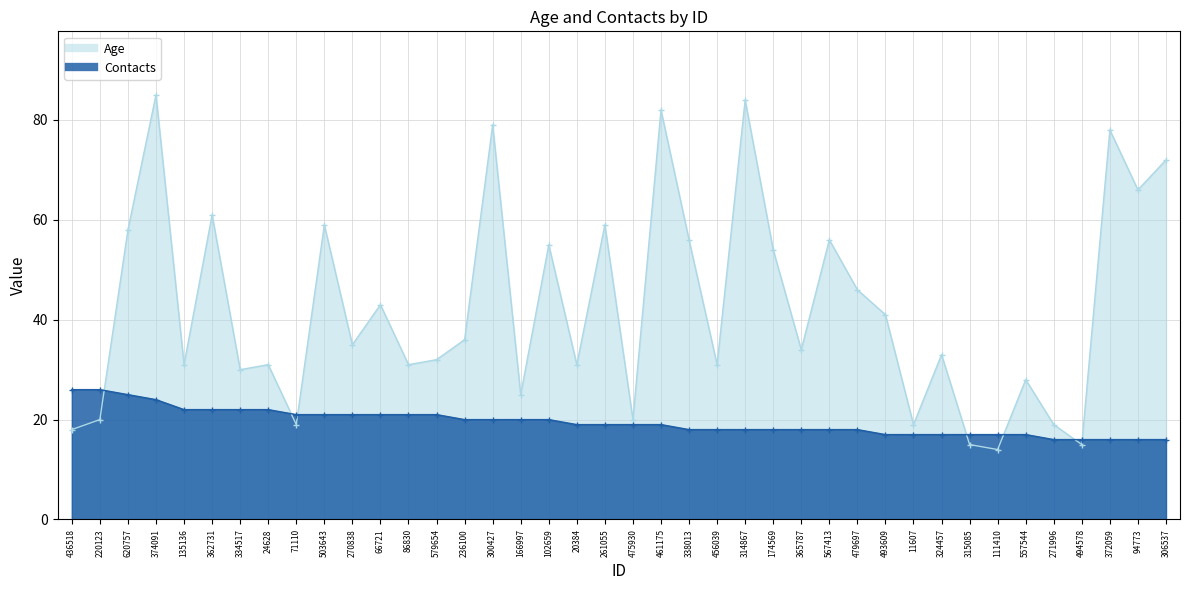

Which series ends up on top after the final intersection of Contacts and Age?

Age